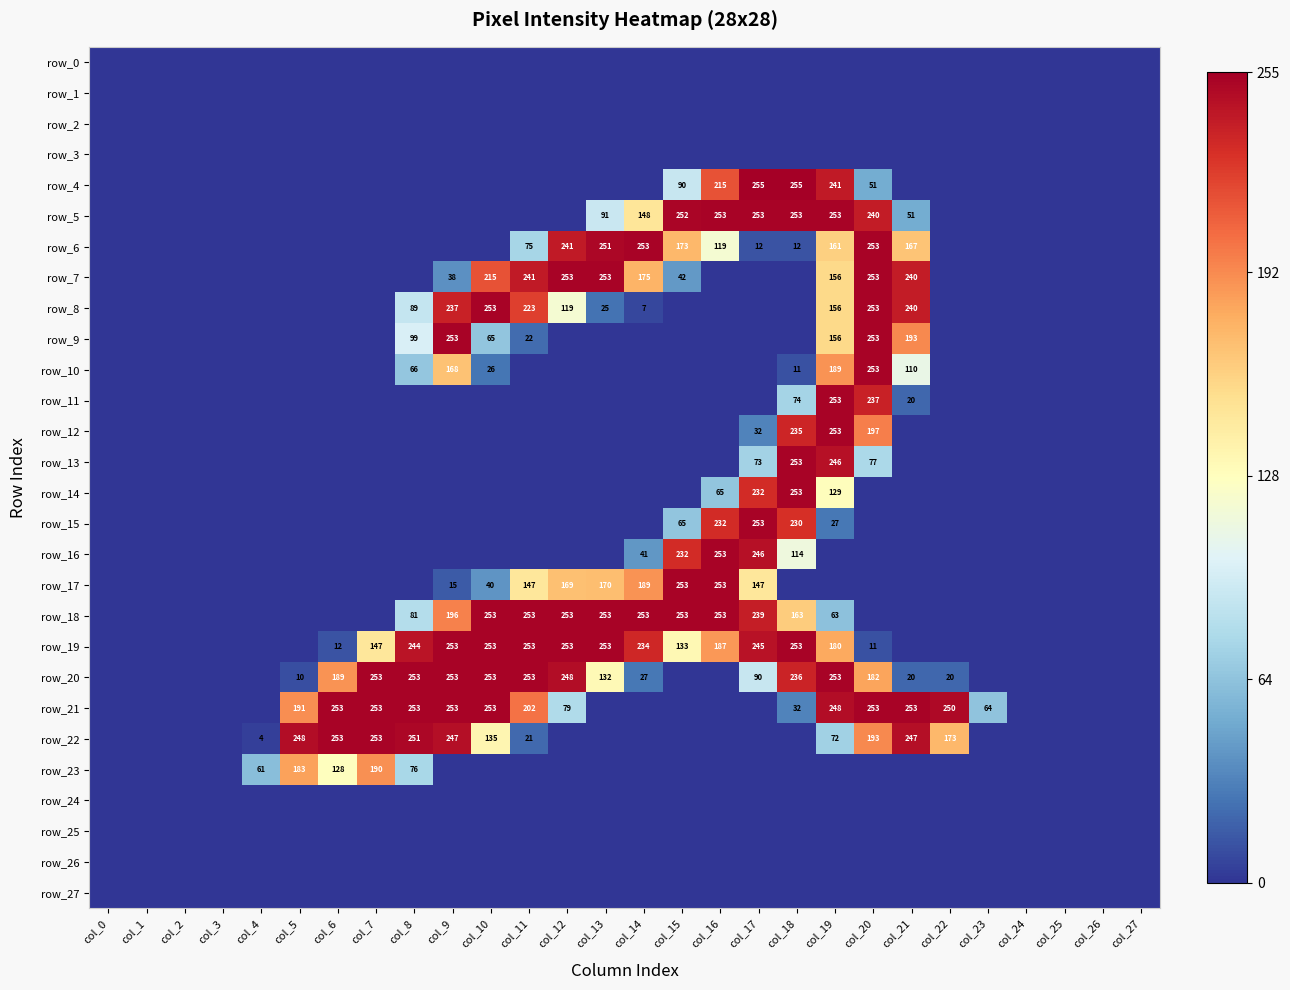

What is the total value across all series at col_22?

443